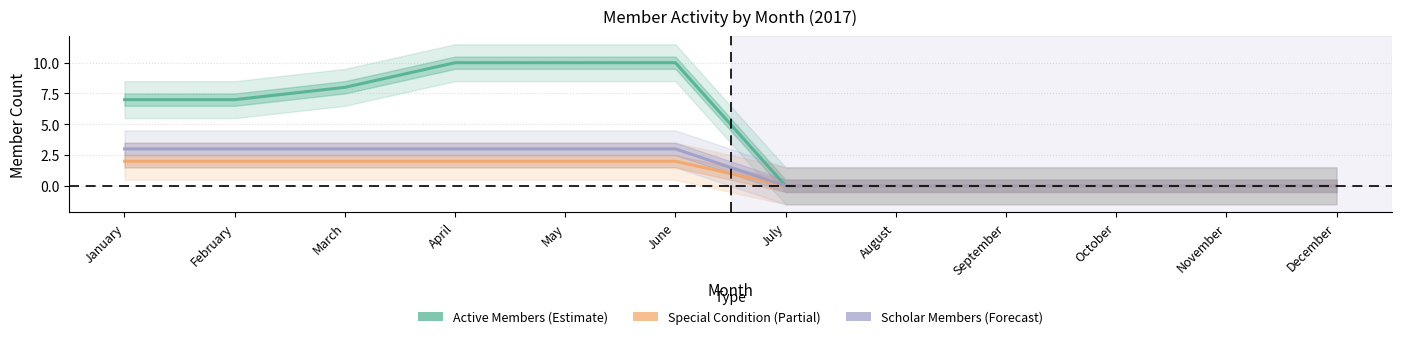

What is the sum of all Special Condition values?

12